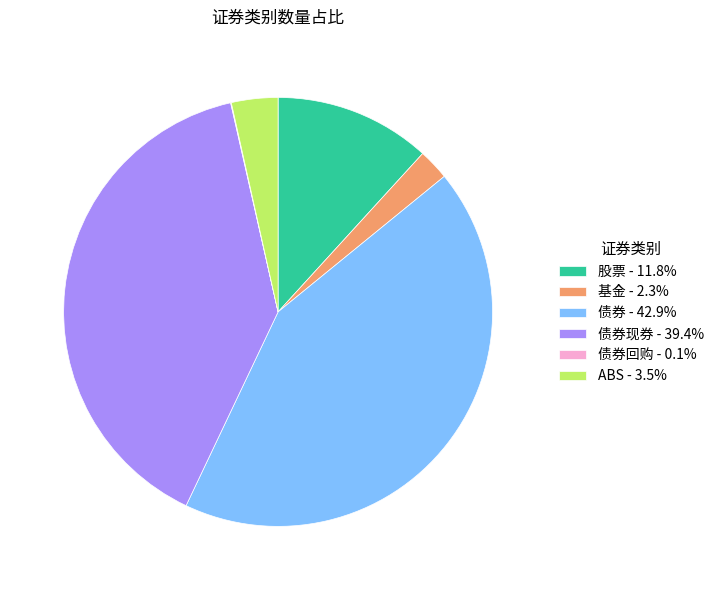

Is there a majority slice in this chart?

No